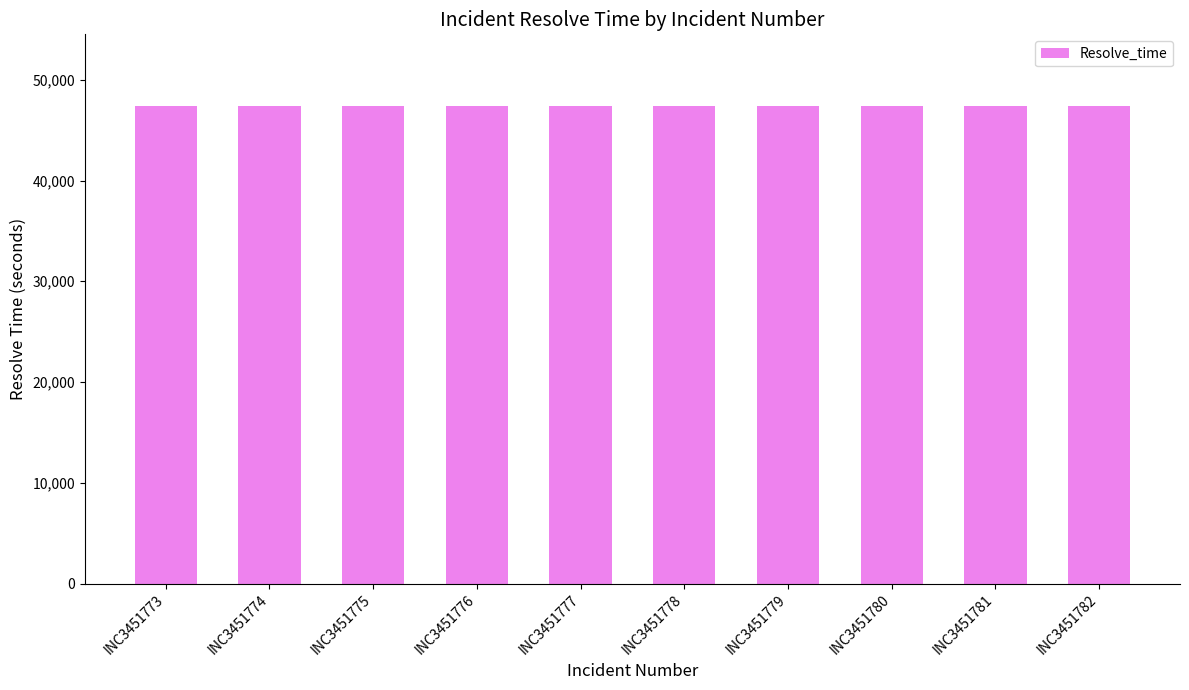

Count the number of categories in the chart.

10